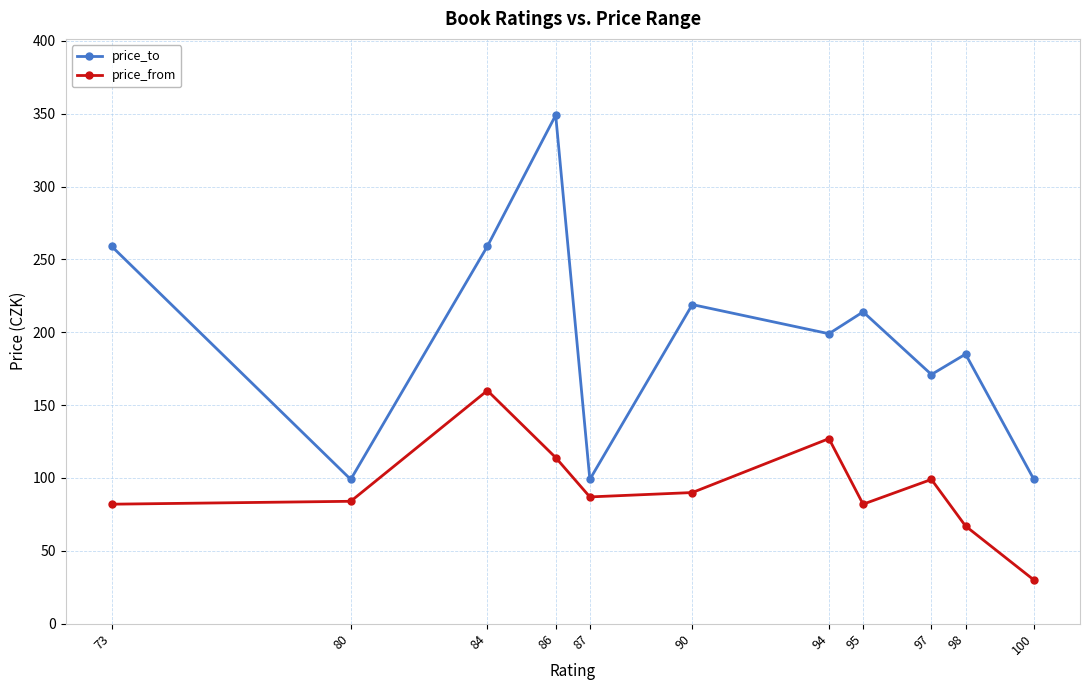

At which category does price_from reach its first local peak?

84